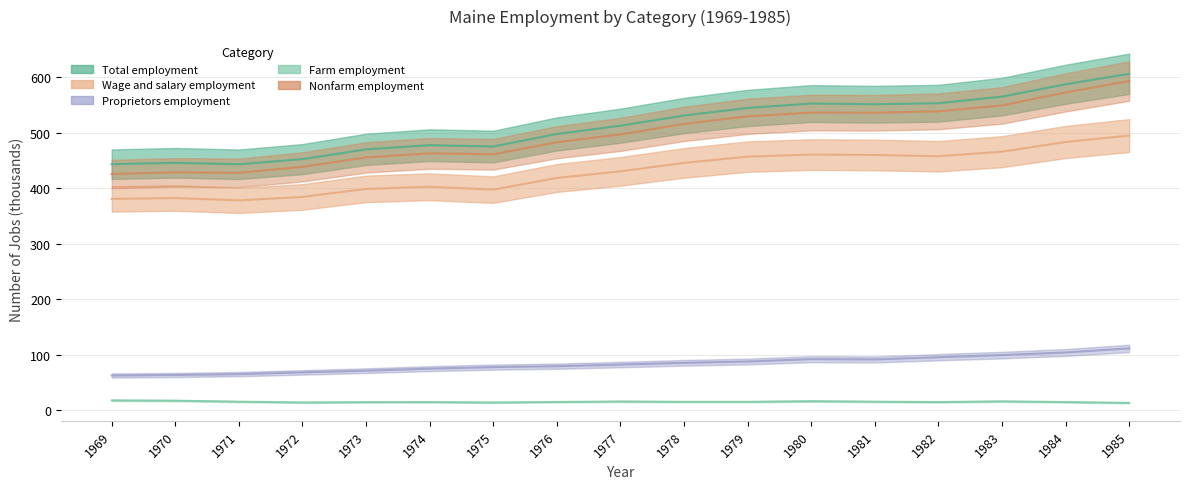

True or false: Wage and salary employment and Nonfarm employment cross at least once.

False